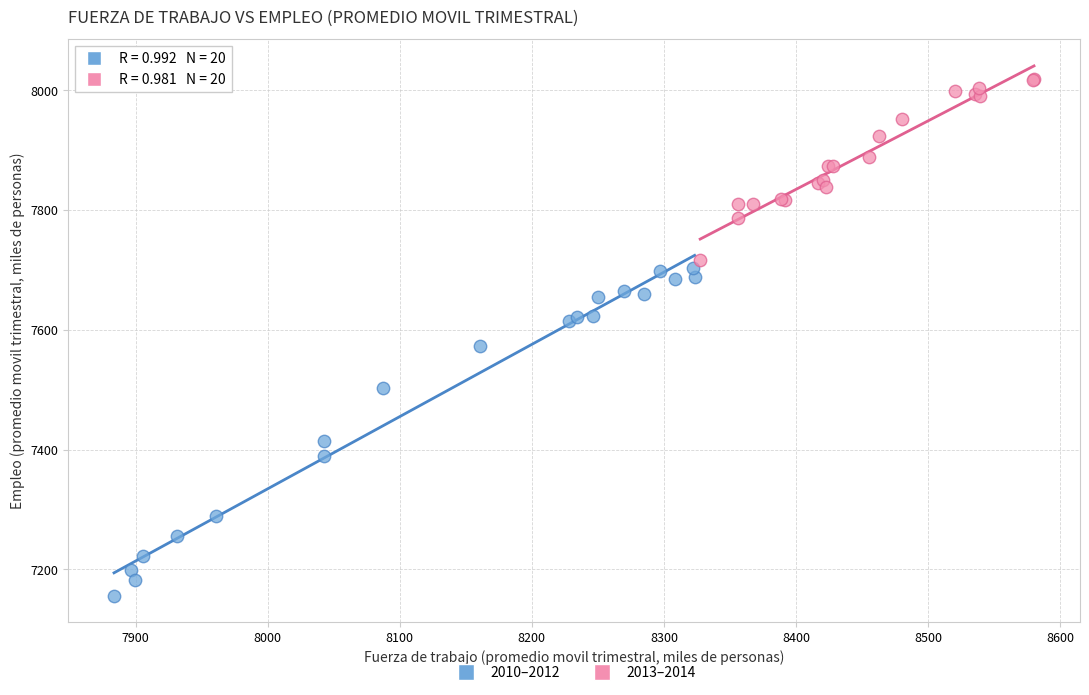

Which series has the largest Y range (max minus min)?

2010–2012